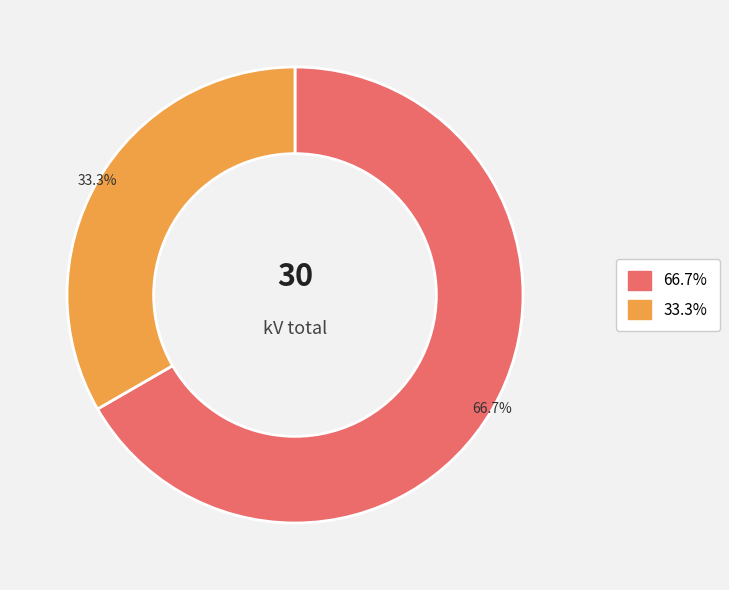

Does any single category account for the majority?

Yes